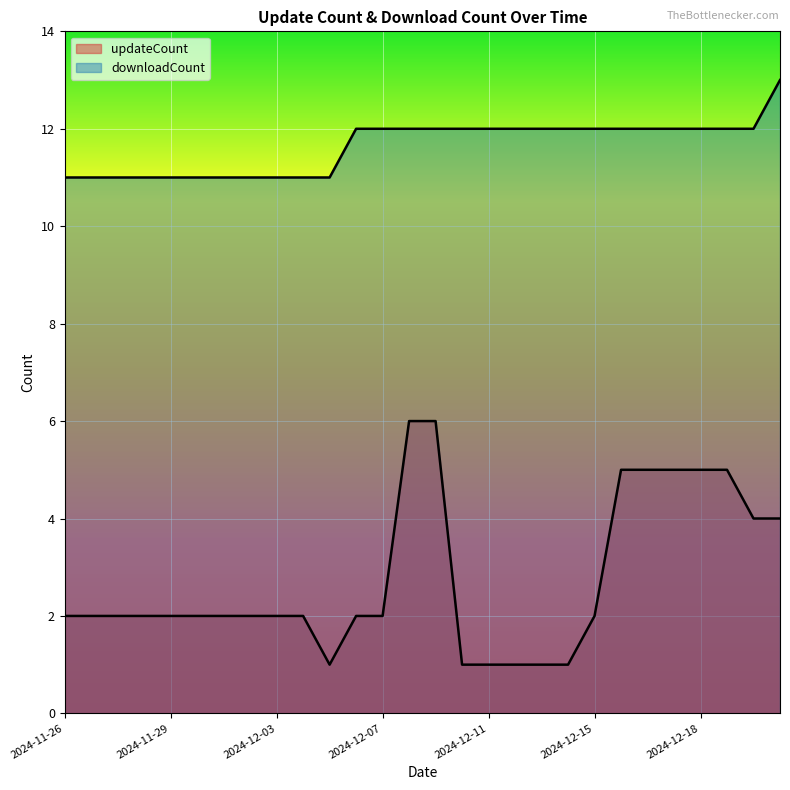

What is the sum of all downloadCount values?

326